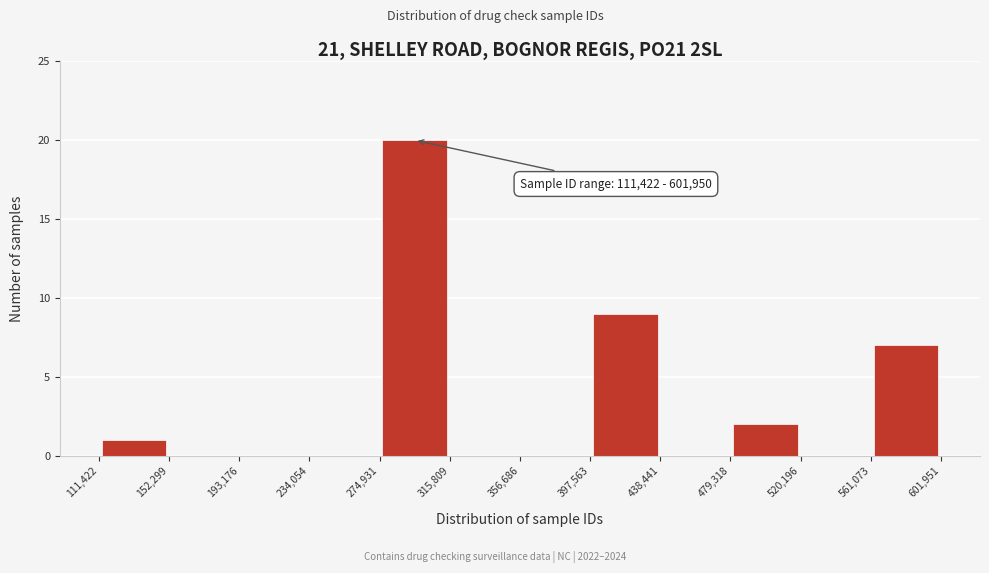

Which range on the x-axis has the tallest bar?

274,931 to 315,809